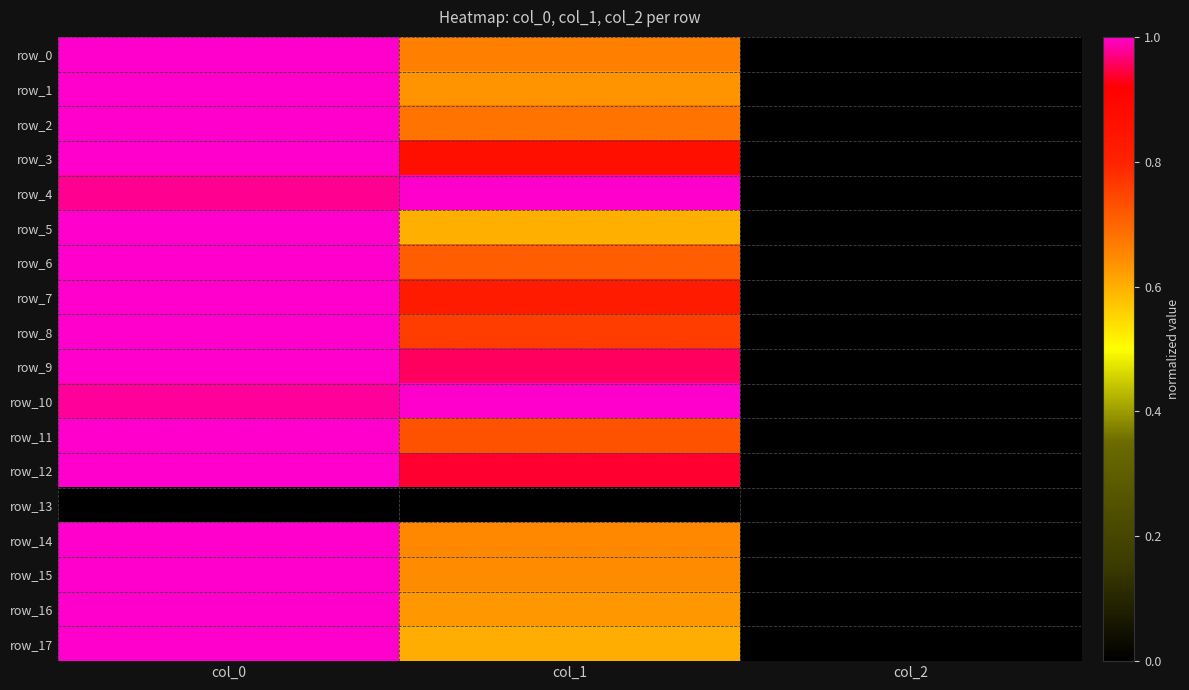

At which label does row_12 reach its peak?

col_0